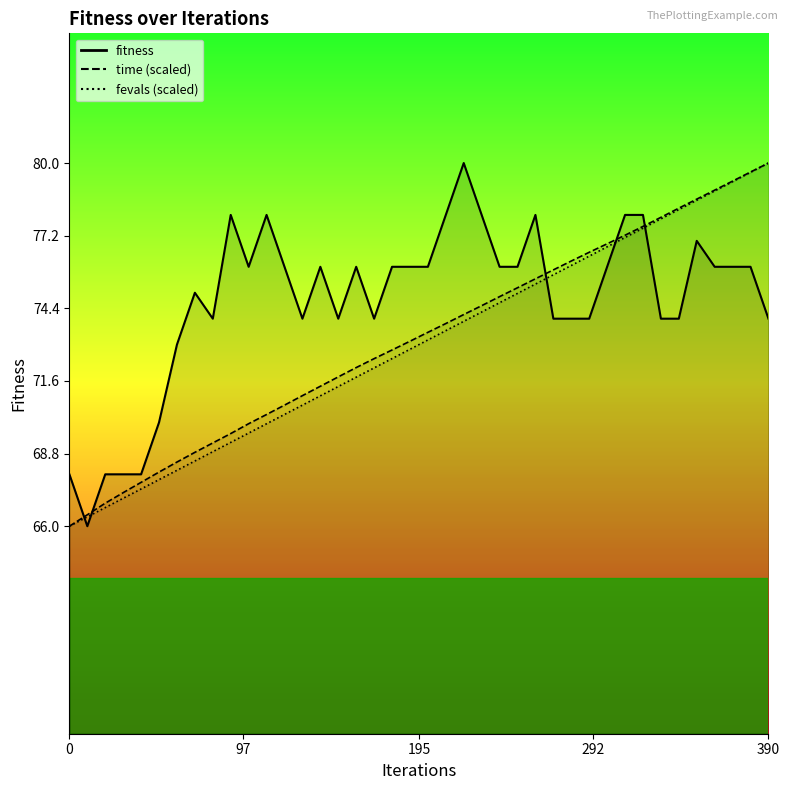

What is the difference between the maximum and minimum values in the fevals_scaled series?

14.0